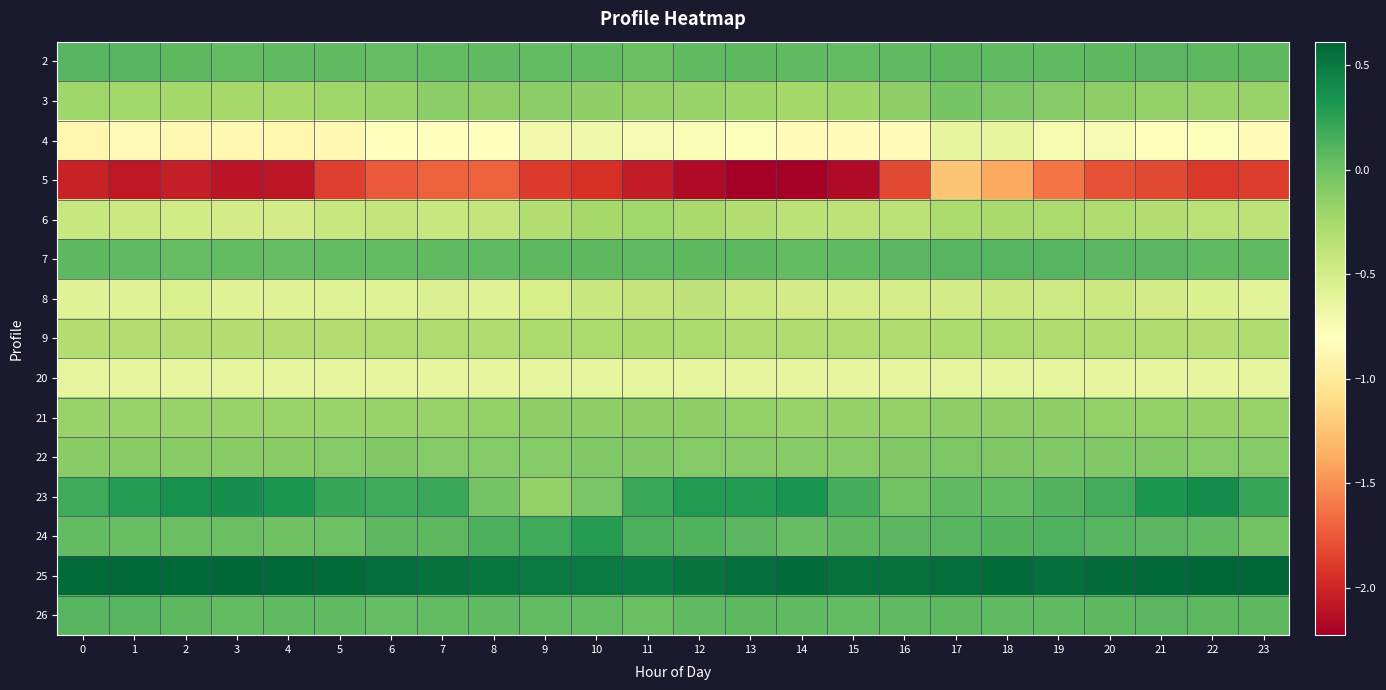

At which category is the sum across all series the highest?

17